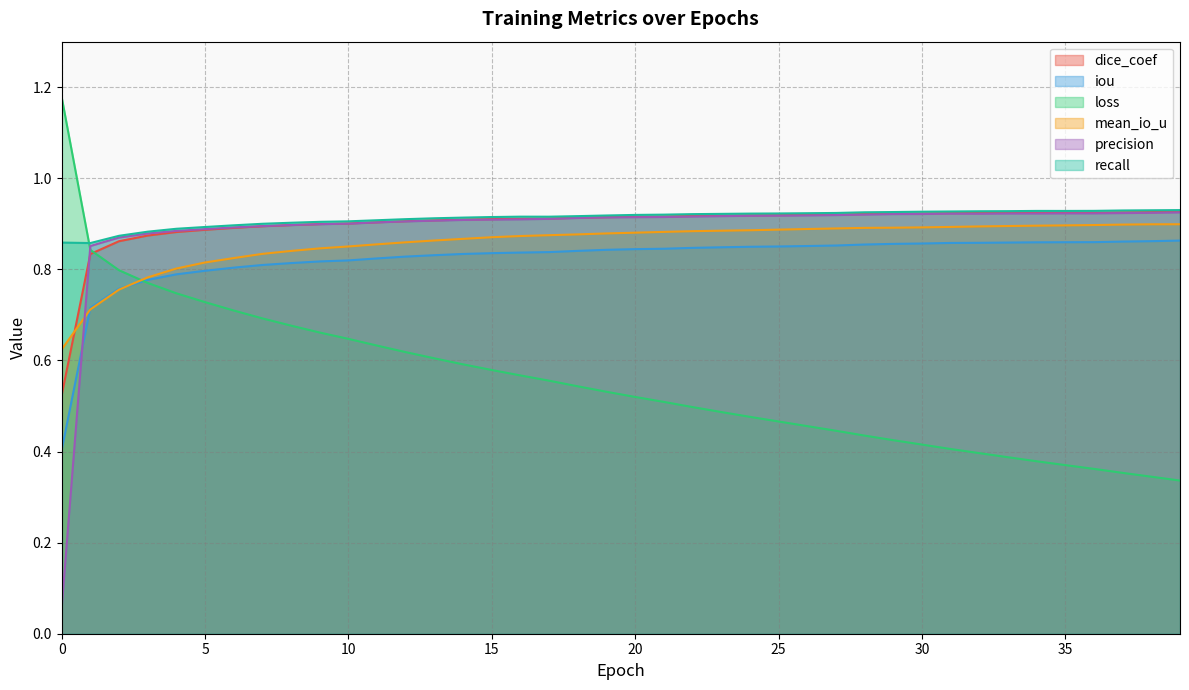

Count the recall values in the range 0 to 1.

40